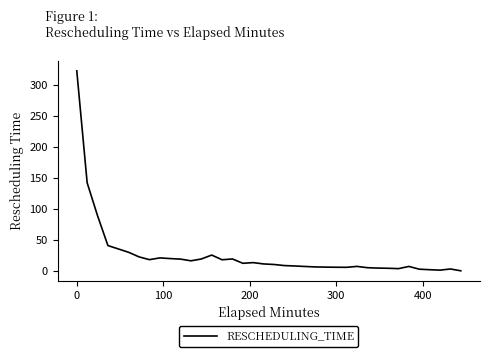

What is the greatest value displayed?

323.3